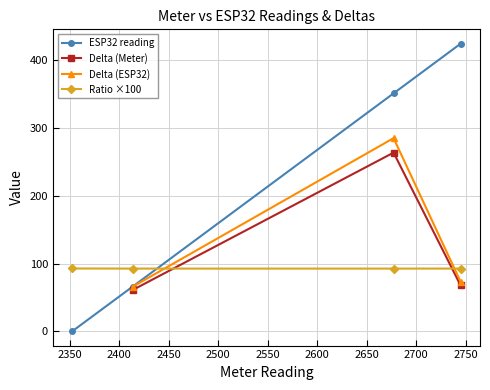

True or false: ESP32 reading has more than 1 interior local peaks.

False